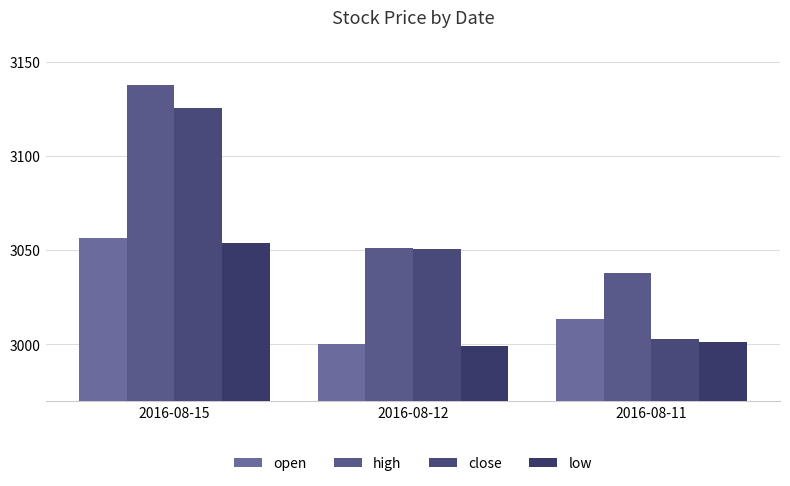

Rank the series by their maximum value, from lowest to highest.

low, open, close, high